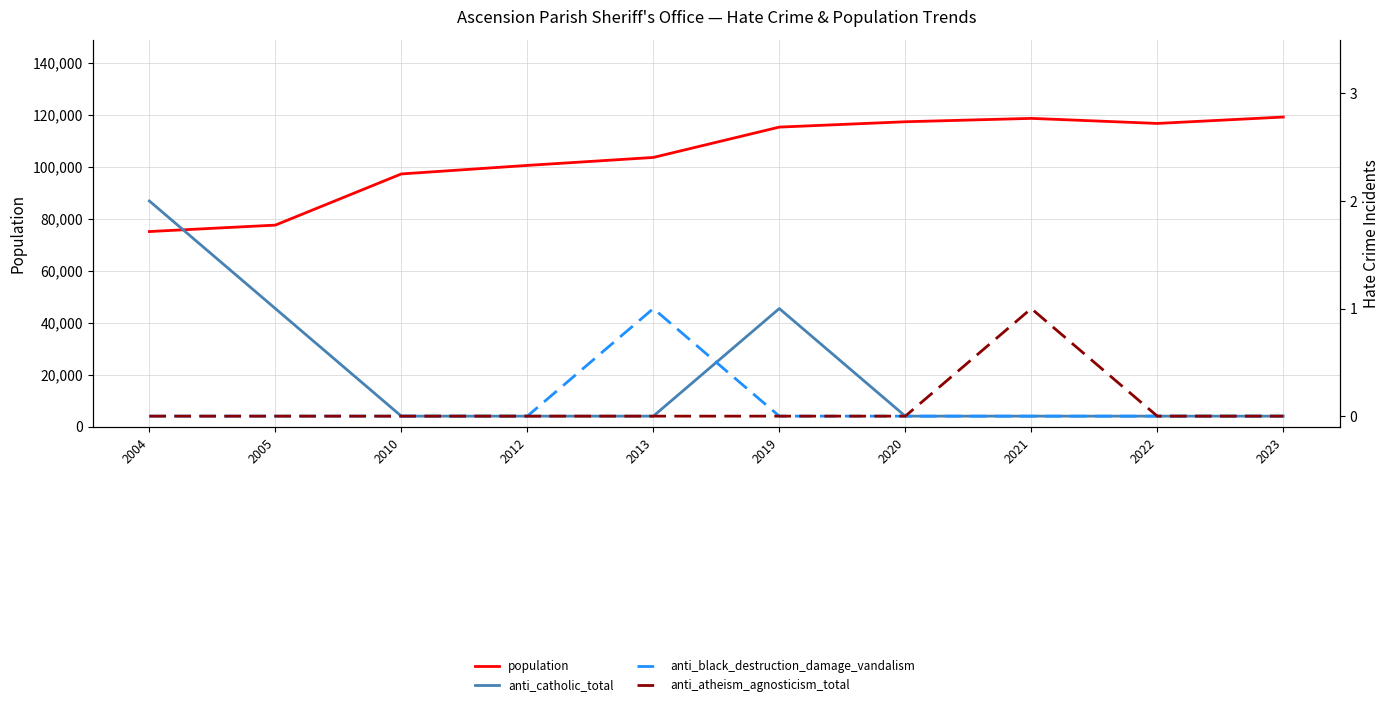

Is this an area chart (filled region under the line)?

No